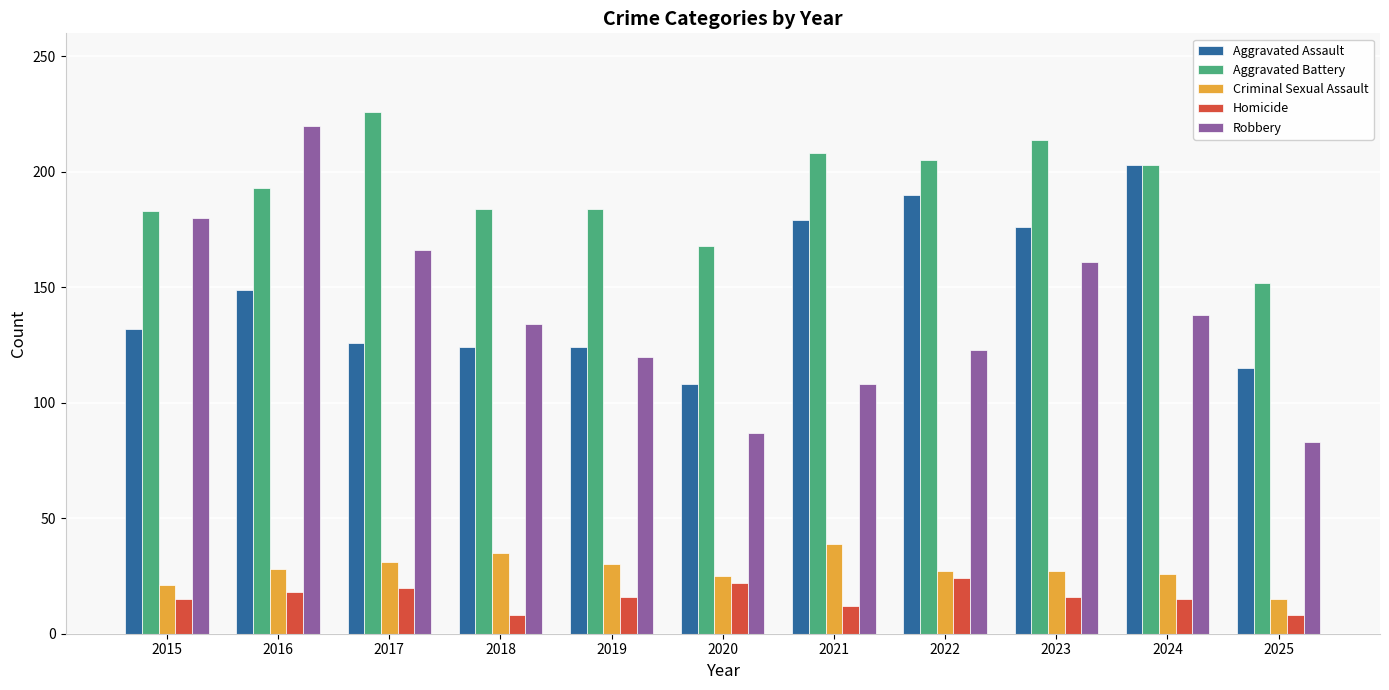

The Robbery series shows 233 at 2023. True or false?

False